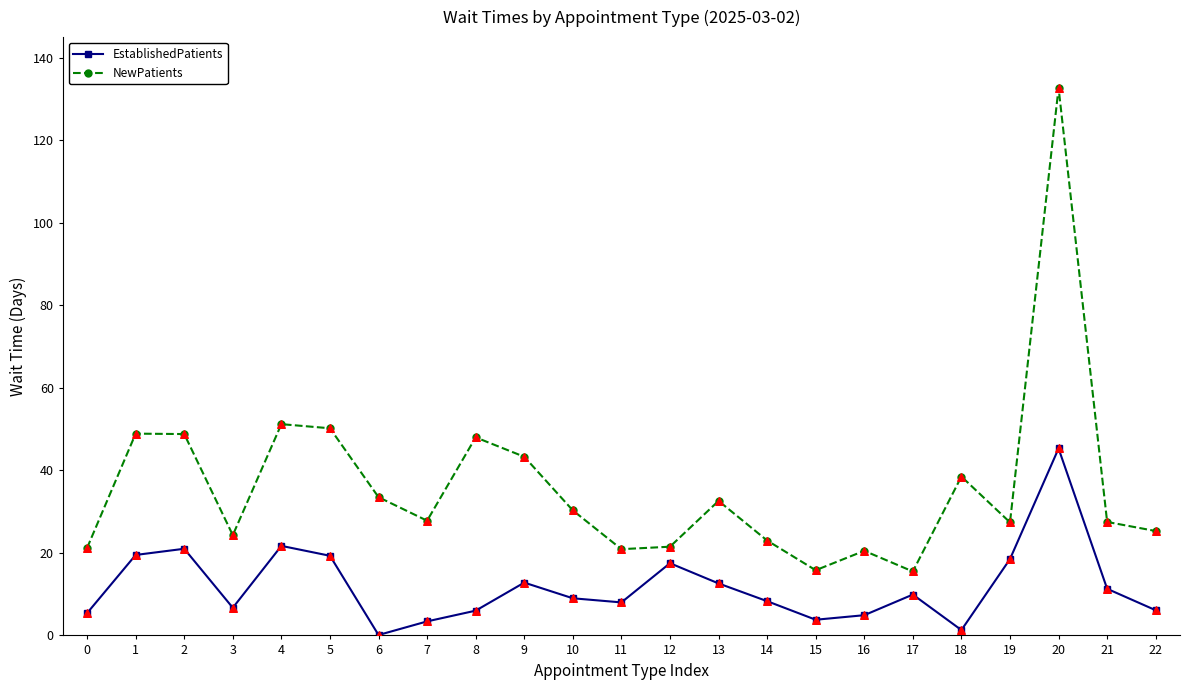

Is the value of EstablishedPatients at 18 greater than the value of NewPatients at 14?

No